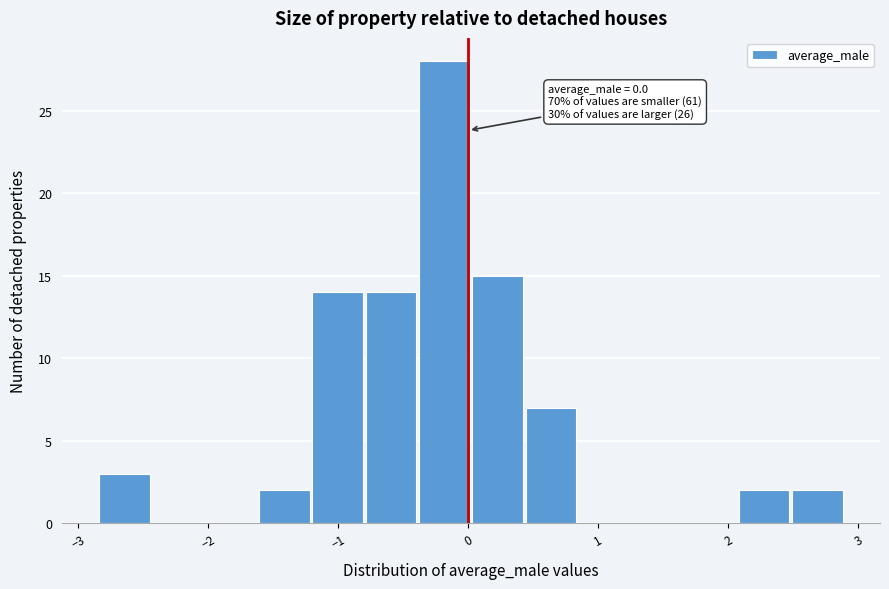

Over which range of the x-axis is the bar tallest?

-0.4 to 0.0